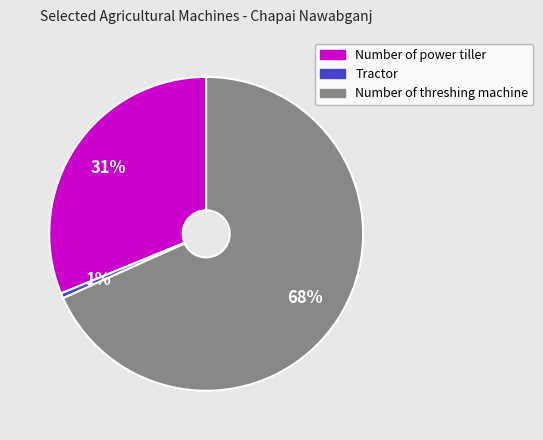

Is there a majority slice in this chart?

Yes